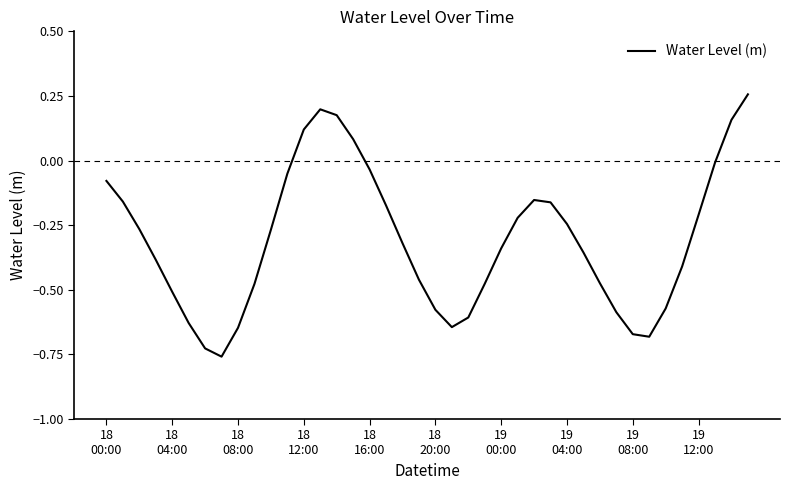

What is the difference between the maximum and minimum values?

1.0